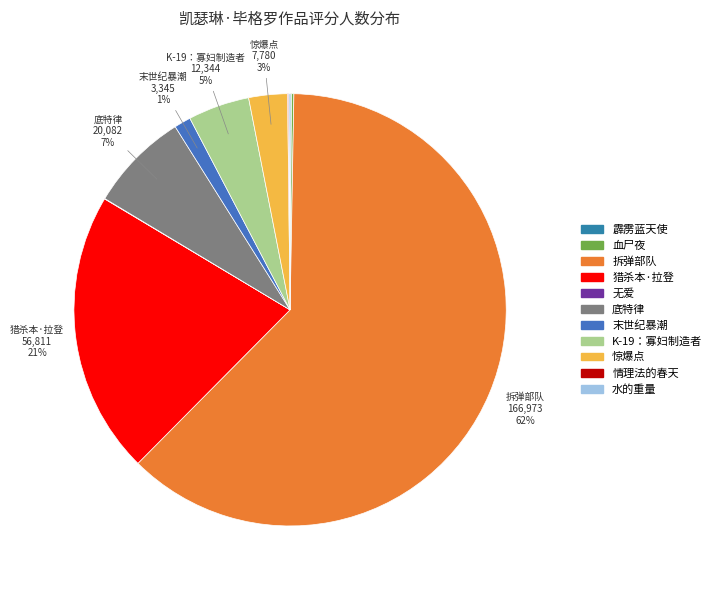

Approximately how many times larger is the value at 末世纪暴潮 compared to 底特律?

0.2